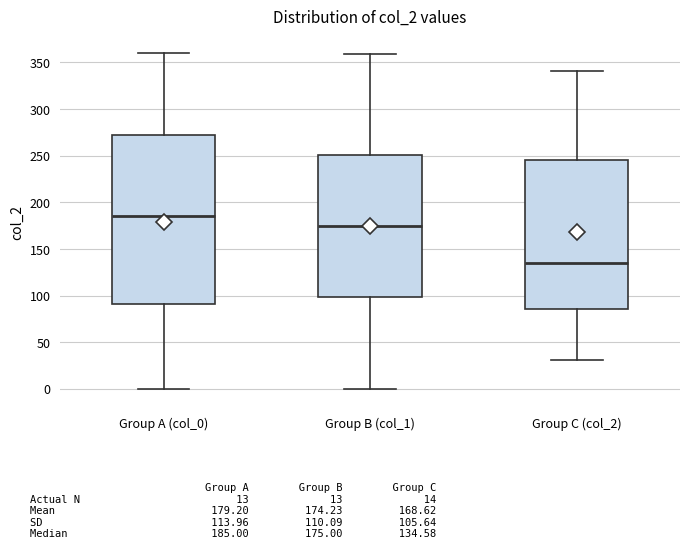

Where is the lower edge of the box for Group C (col_2) on the y-axis? The values are not printed on the chart, so give them approximately, as read against the axis.

85